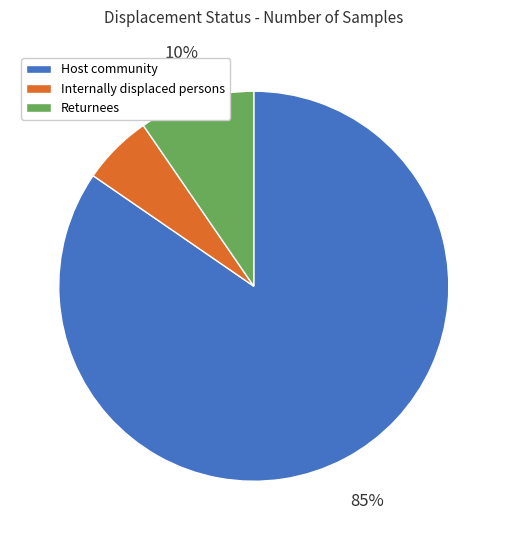

Which category has the smallest portion of the pie?

Internally displaced persons